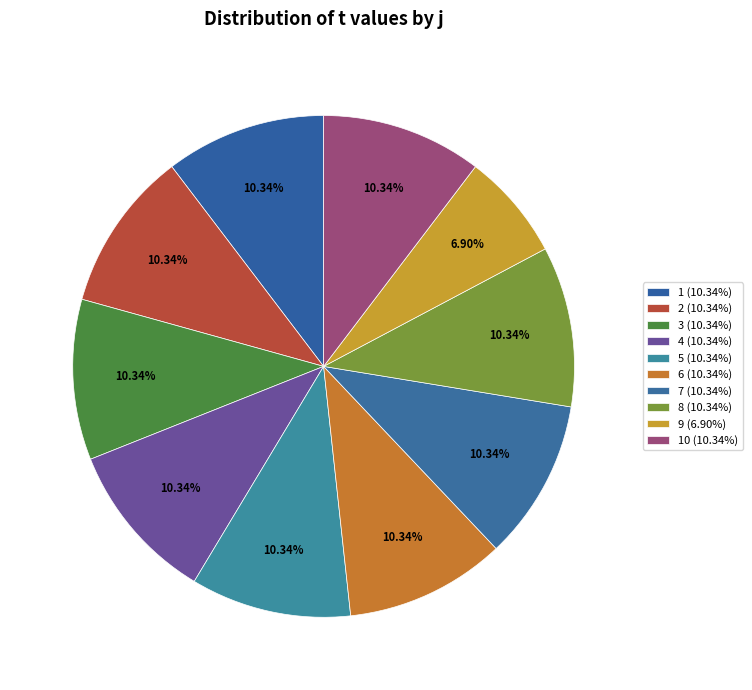

How many segments does this pie chart have?

10